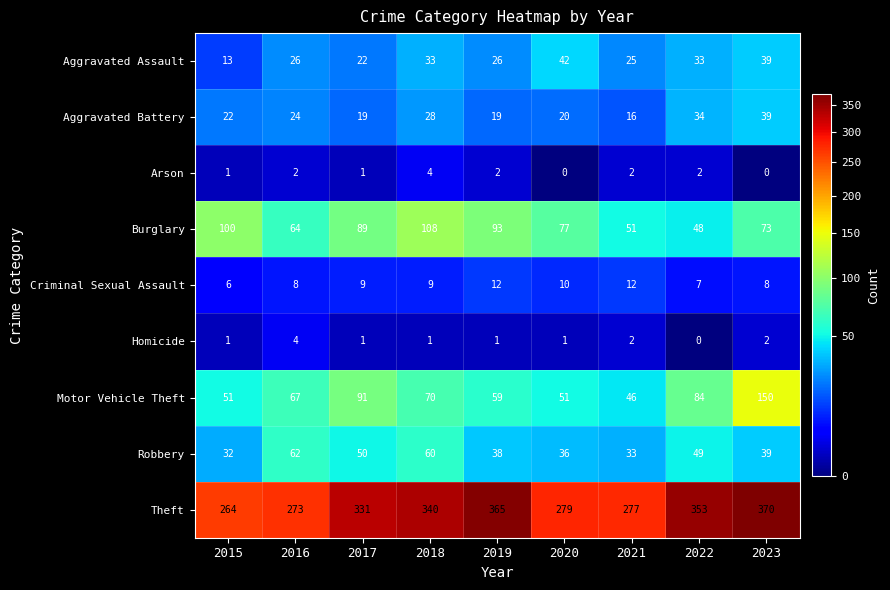

Where is Theft nearest to the value 317?

2017